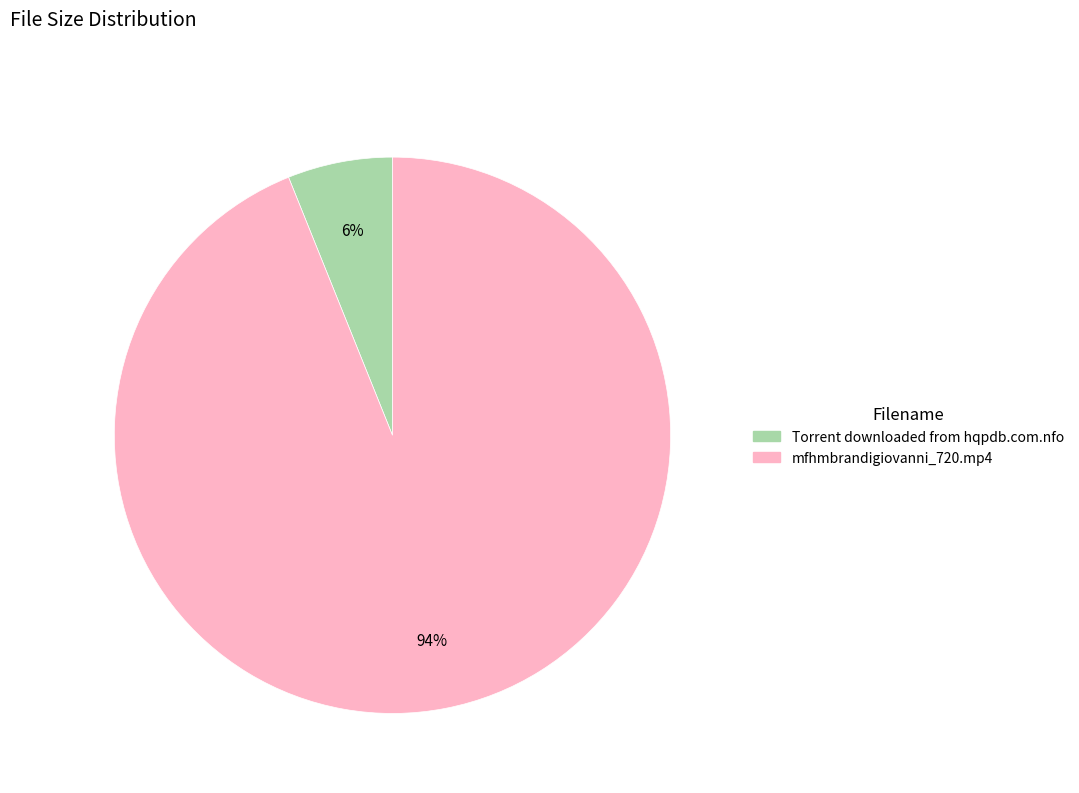

Is Torrent downloaded from hqpdb.com.nfo the majority of the pie?

No